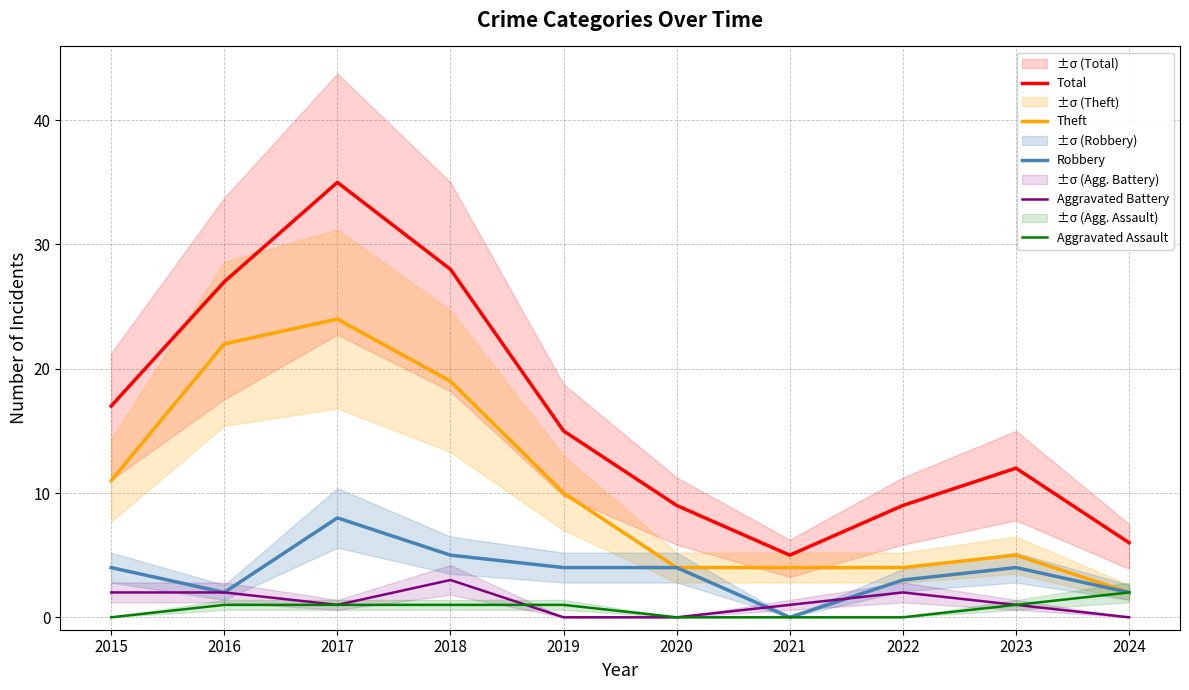

True or false: Aggravated Battery and Theft intersect in this chart.

False